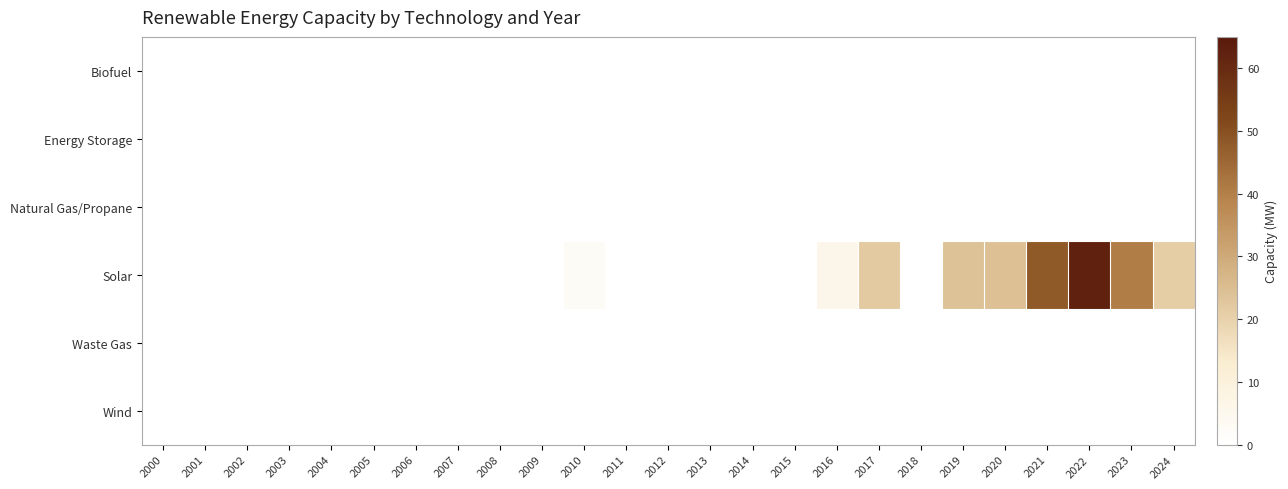

Rank the series at 2012 from lowest to highest value.

Biofuel, Energy Storage, Natural Gas/Propane, Solar, Waste Gas, Wind